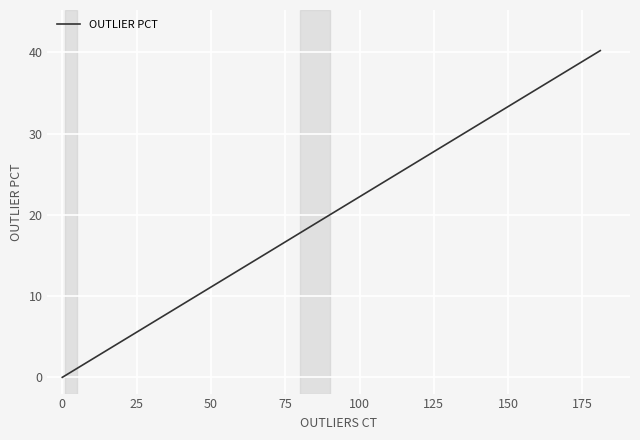

Reading left to right, extract all data points from this chart.

0.0	0.2	15.3	18.7	22.7	40.2